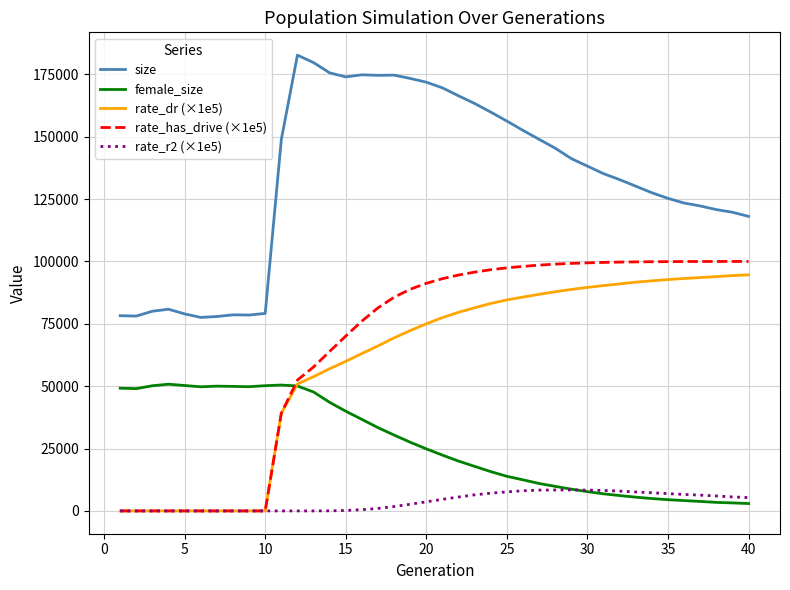

What is the minimum value for size?

77550.0